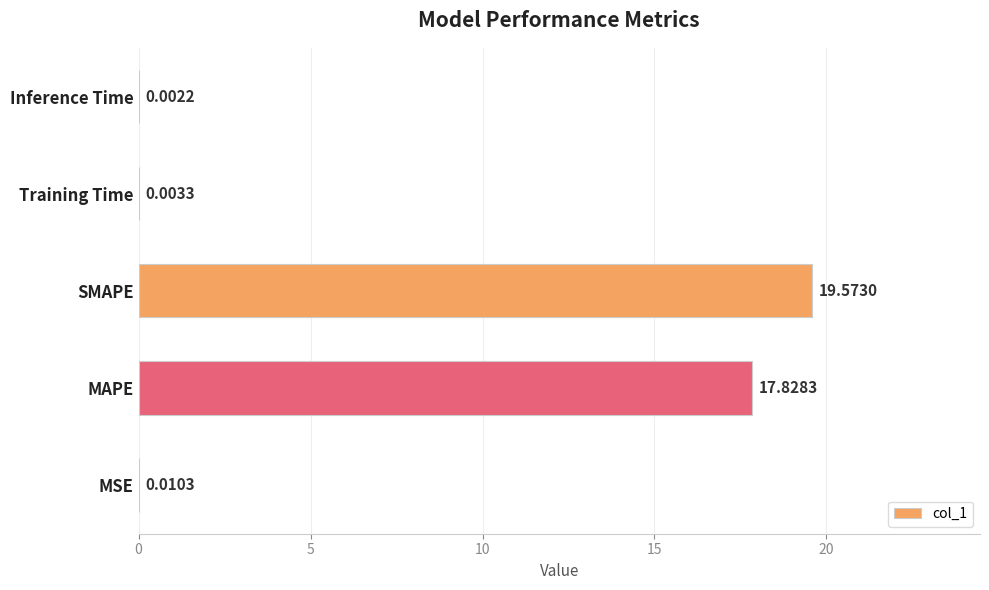

Between Training Time and MAPE, which is larger?

MAPE